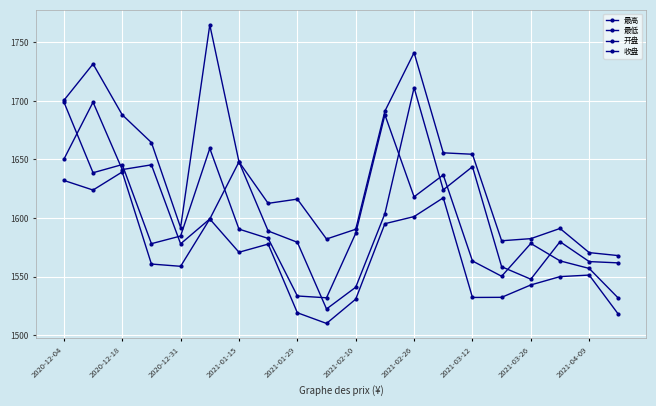

Does the chart have visible grid lines?

Yes